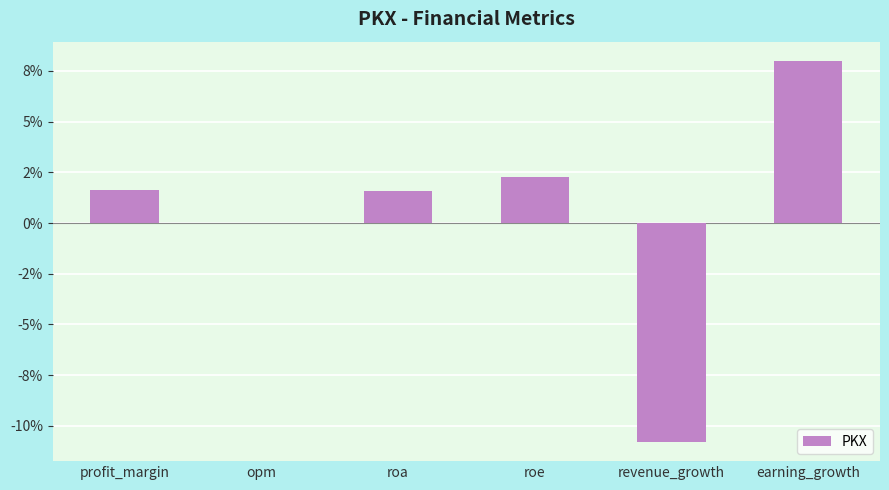

What position from the right is opm?

5